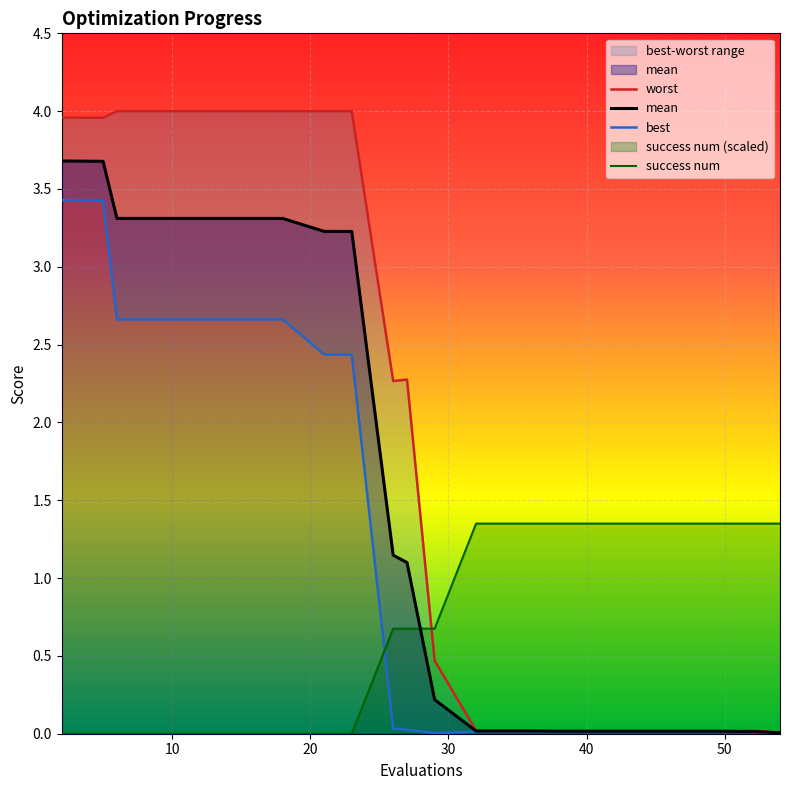

Reading left to right, list all the values displayed in this chart.

mean: 3.7	3.7	3.3	3.3	3.3	3.3	3.2	3.2	1.1	1.1	0.2	0.0	0.0	0.0	0.0	0.0	0.0	0.0	0.0	0.0
best: 3.4	3.4	2.7	2.7	2.7	2.7	2.4	2.4	0.0	0.0	0.0	0.0	0.0	0.0	0.0	0.0	0.0	0.0	0.0	0.0
worst: 4.0	4.0	4.0	4.0	4.0	4.0	4.0	4.0	2.3	2.3	0.5	0.0	0.0	0.0	0.0	0.0	0.0	0.0	0.0	0.0
success num: 0.0	0.0	0.0	0.0	0.0	0.0	0.0	0.0	0.7	0.7	0.7	1.3	1.3	1.3	1.3	1.3	1.3	1.3	1.3	1.3